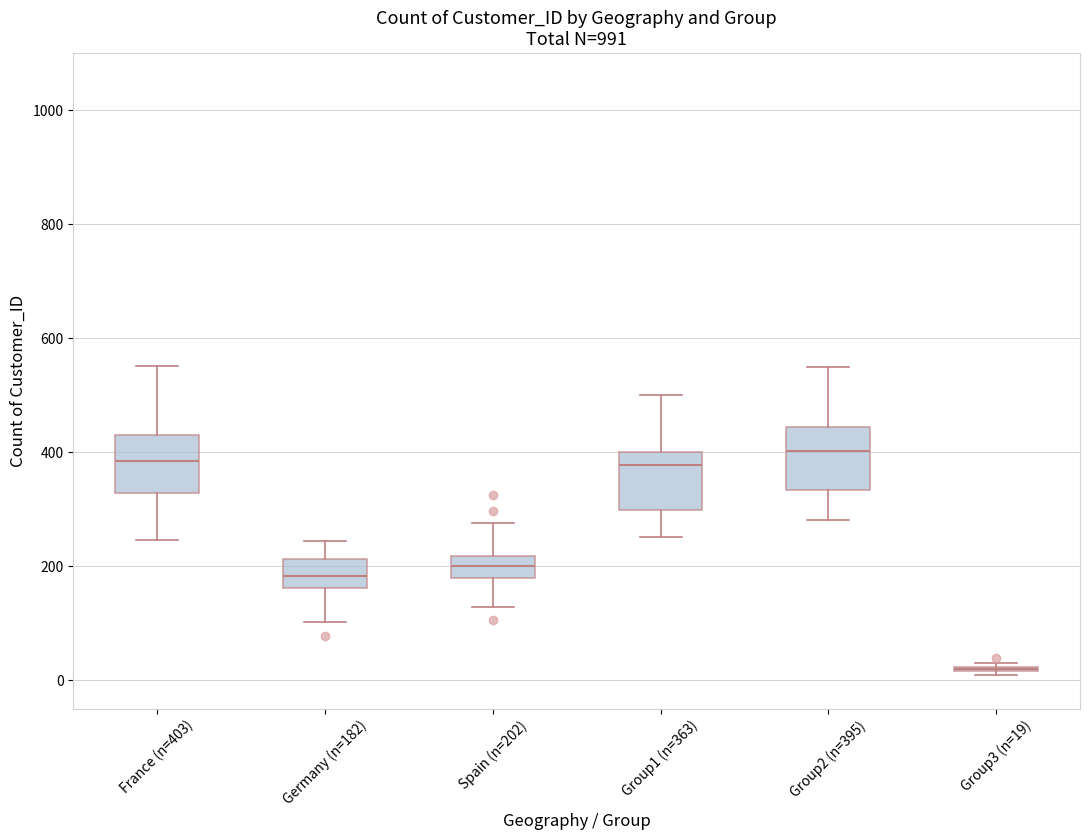

Reading left to right, read every box against the y-axis: the position of its median line, the range the box covers, and the ends of its whiskers. The values are not printed on the chart, so give them approximately, as read against the axis.

France (n=403): median 380, box 320 to 420, whiskers 240 to 560
Germany (n=182): median 180, box 160 to 220, whiskers 100 to 240
Spain (n=202): median 200, box 180 to 220, whiskers 120 to 280
Group1 (n=363): median 380, box 300 to 400, whiskers 260 to 500
Group2 (n=395): median 400, box 340 to 440, whiskers 280 to 560
Group3 (n=19): box collapsed to a line at 20, whiskers 0 to 40